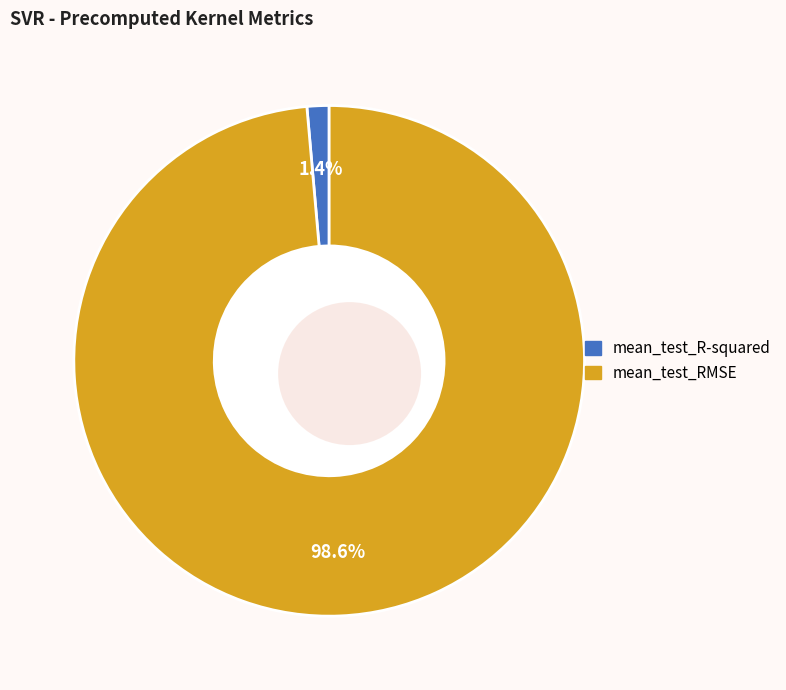

Which has a higher value, mean_test_R-squared or mean_test_RMSE?

mean_test_RMSE